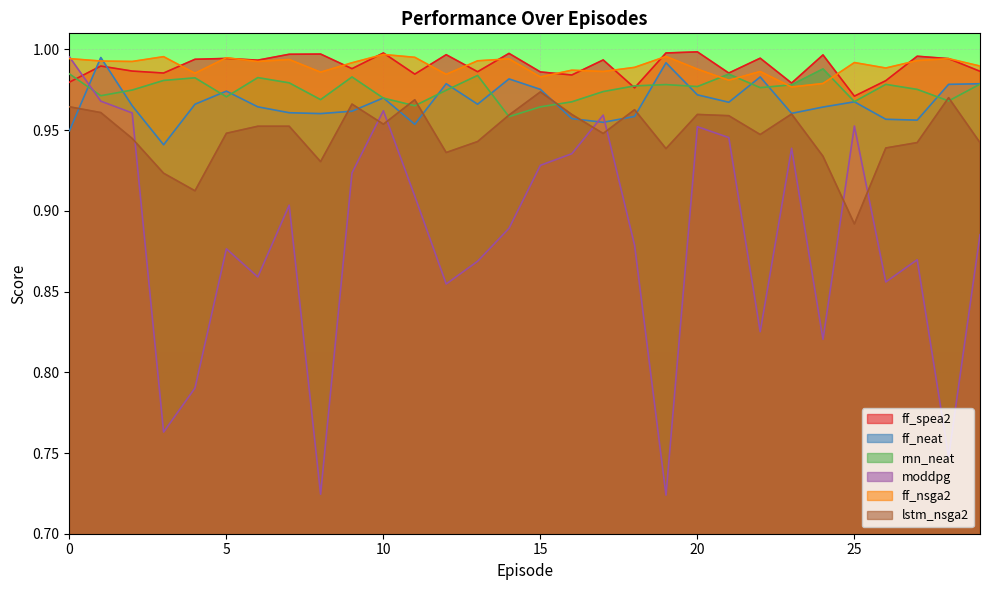

What are all the series names shown in the legend?

ff_spea2, ff_neat, rnn_neat, moddpg, ff_nsga2, lstm_nsga2